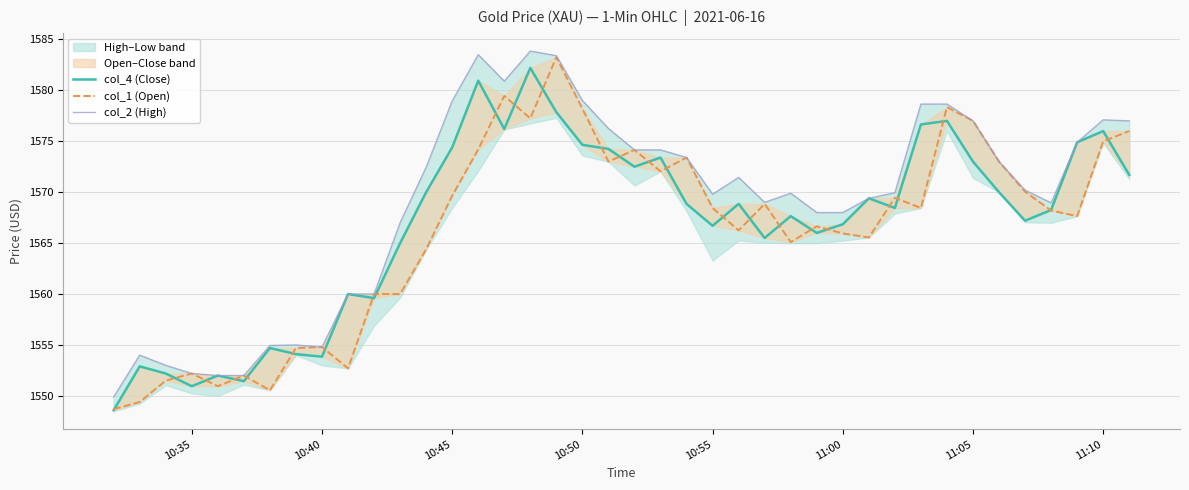

True or false: col_4 (Close) and col_2 (High) cross at least once.

False